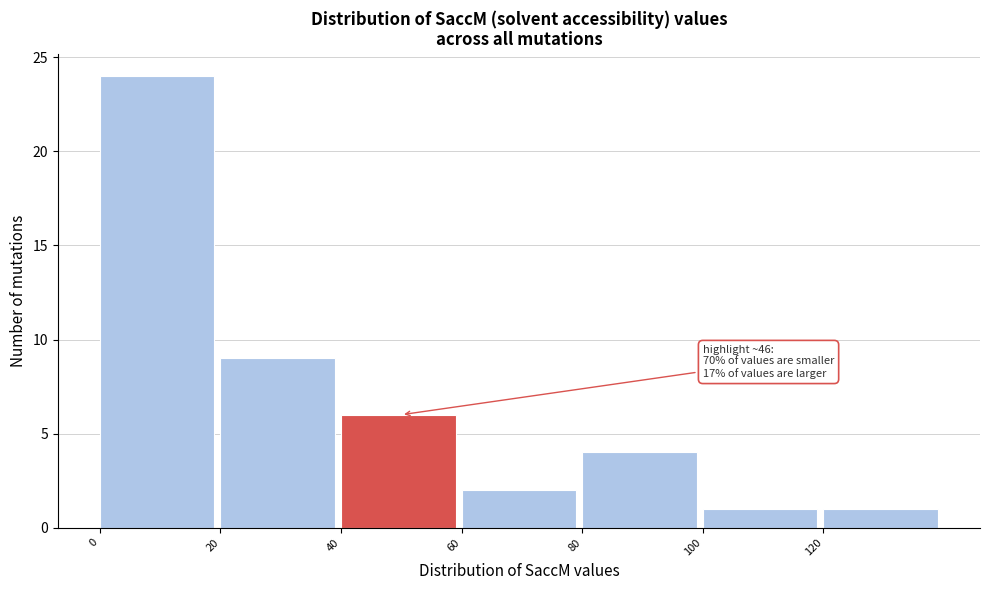

Which range on the x-axis has the tallest bar?

0 to 20